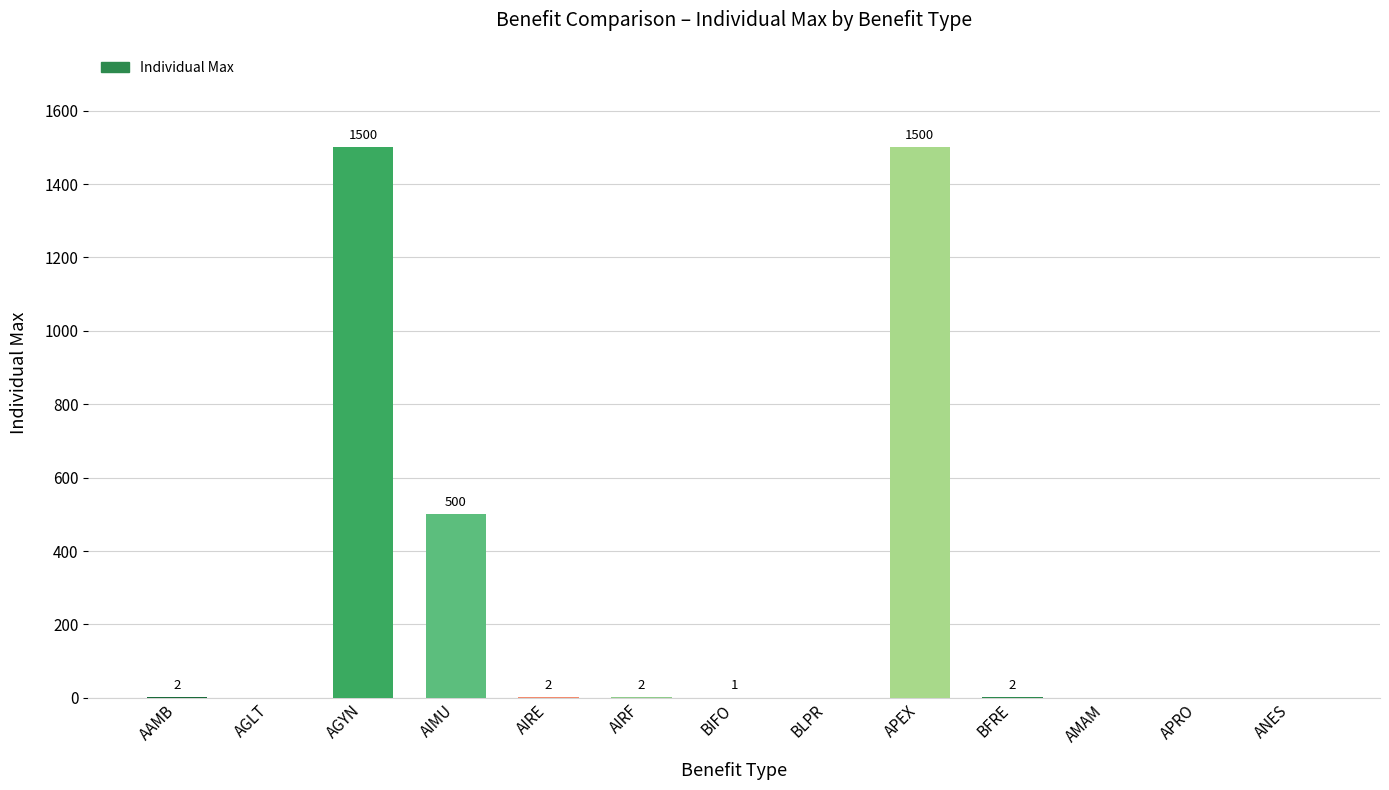

What is the sum of the values at AAMB and ANES?

2